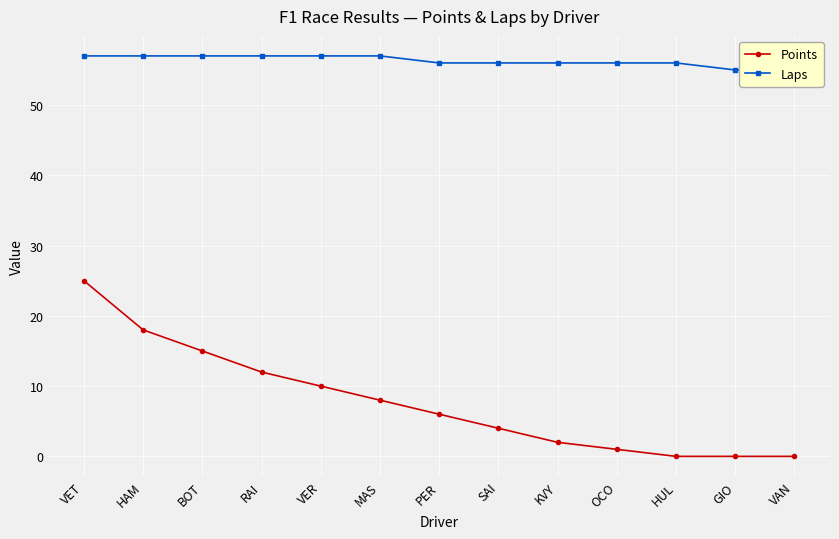

True or false: Laps and Points intersect in this chart.

False